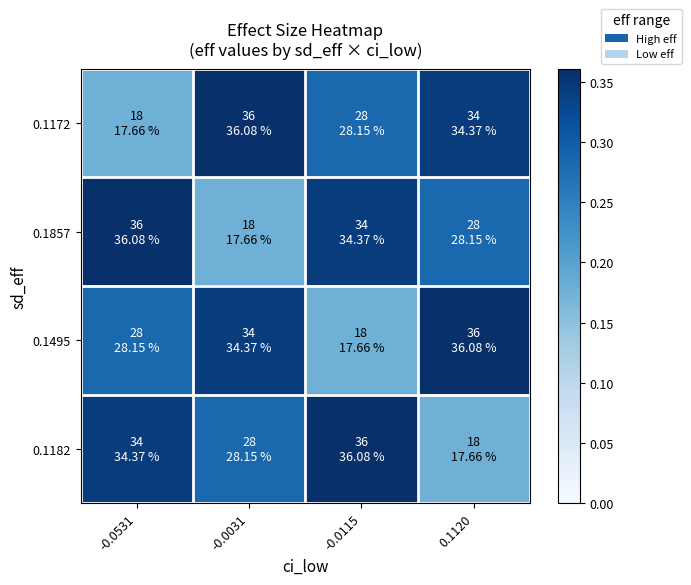

What is the total value across all series at -0.0031?

1.2